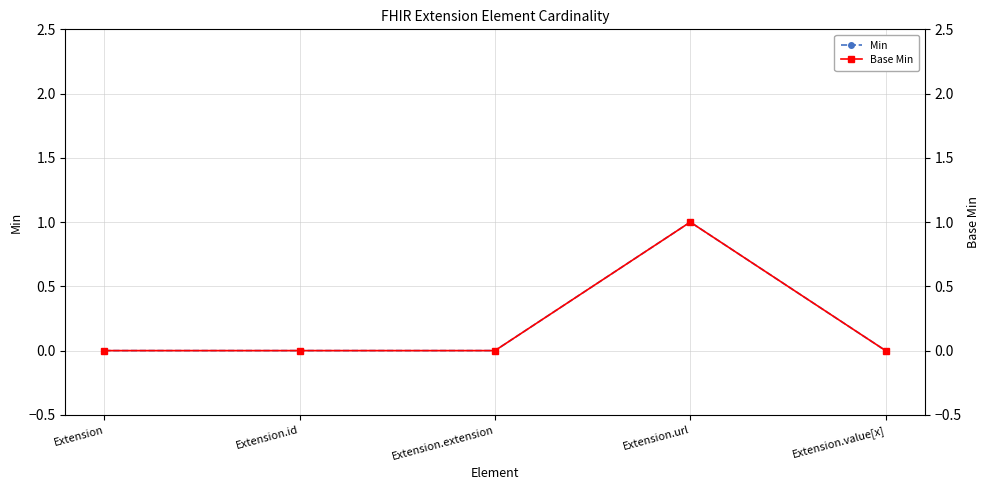

Reading left to right, list all the values displayed in this chart.

Min: Extension=0	Extension.id=0	Extension.extension=0	Extension.url=1	Extension.value[x]=0
Base Min: Extension=0	Extension.id=0	Extension.extension=0	Extension.url=1	Extension.value[x]=0